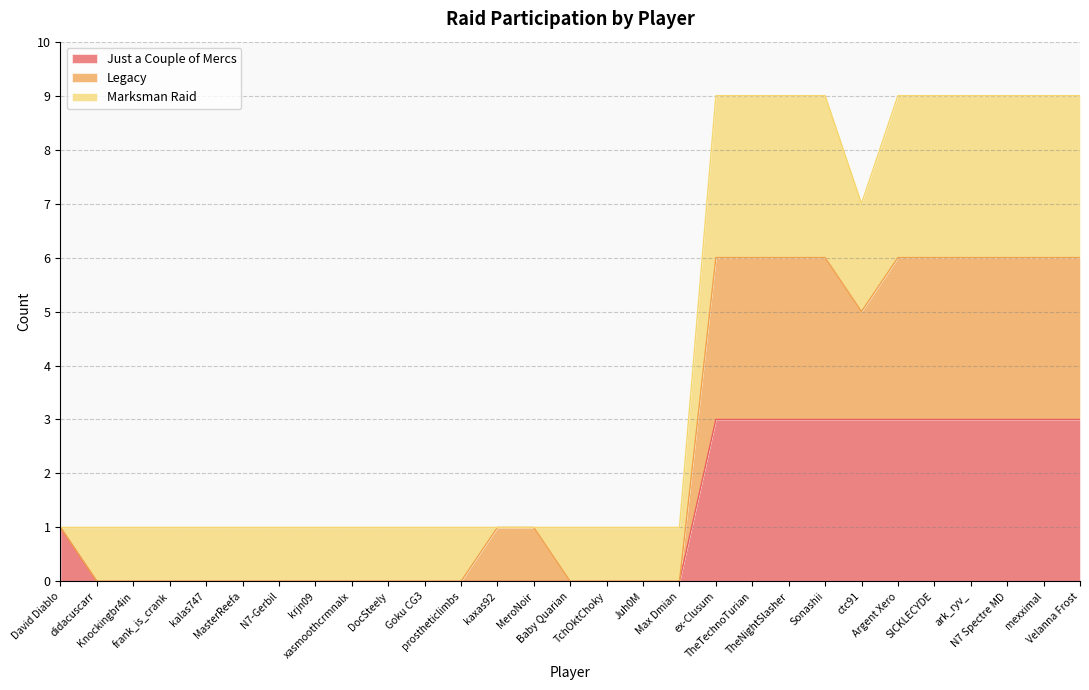

What is the total value across all series at Argent Xero?

9